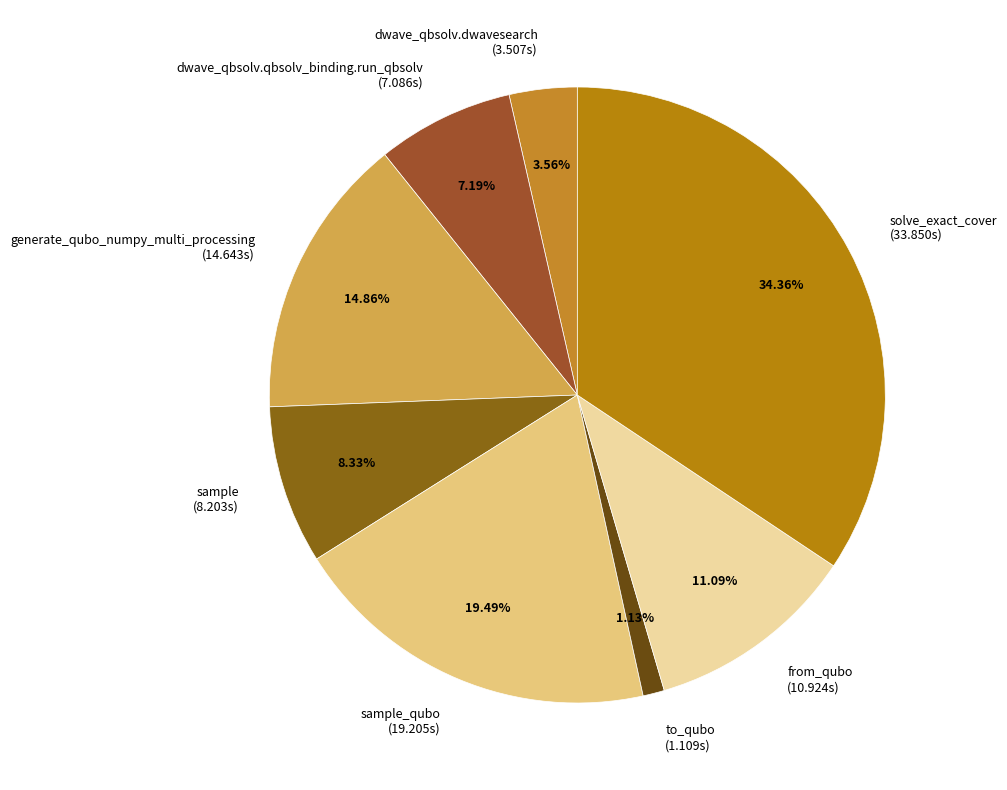

Between solve_exact_cover and to_qubo, which is larger?

solve_exact_cover